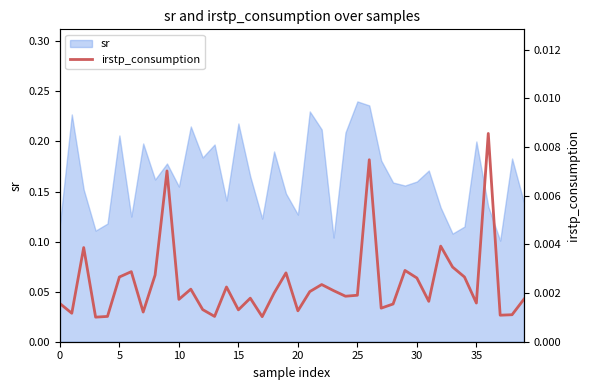

Is it true that sr equals 0.3 at 5?

False